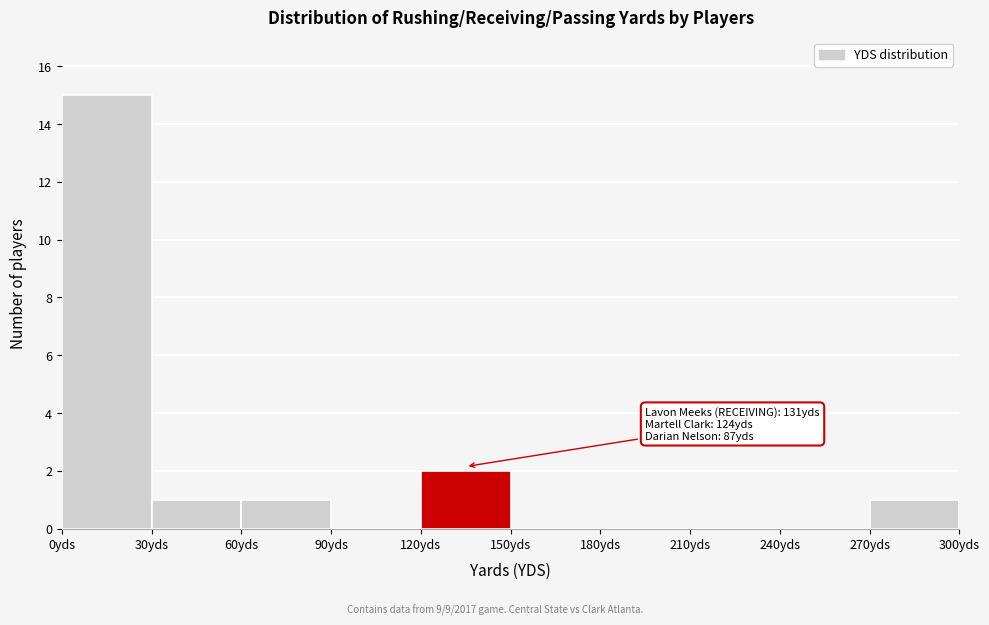

Over which range of the x-axis is the bar tallest?

0 to 30